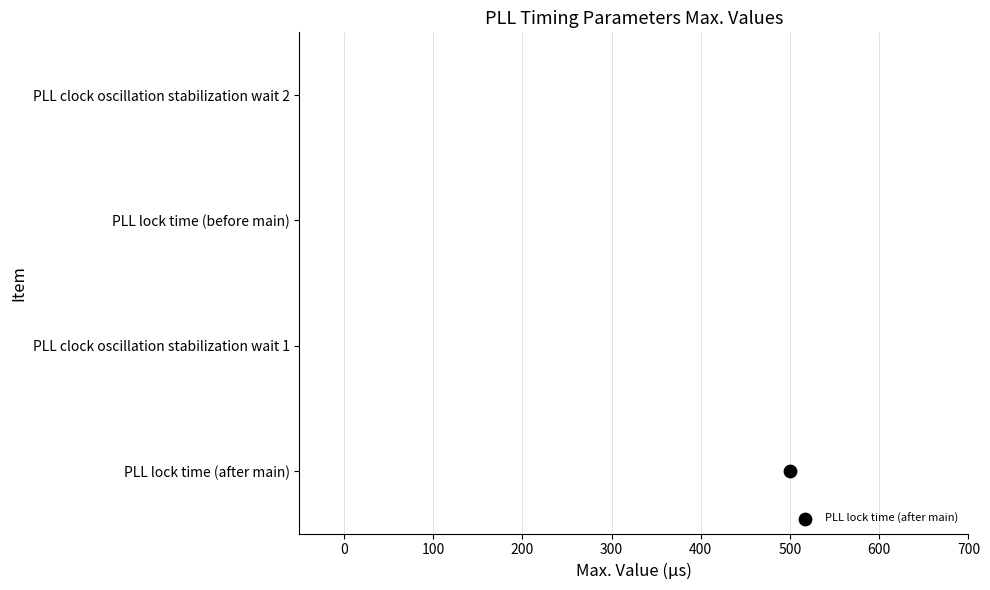

What is the change in value from PLL lock time (after main) to PLL clock oscillation stabilization wait 2?

+3